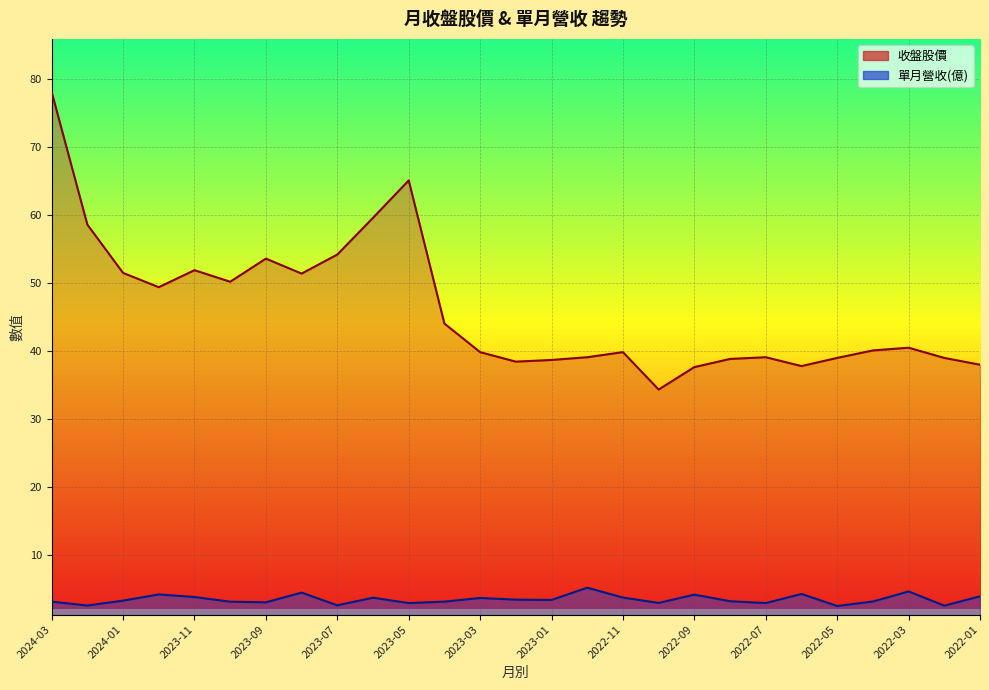

True or false: 收盤 and 單月營收(億) cross at least once.

False